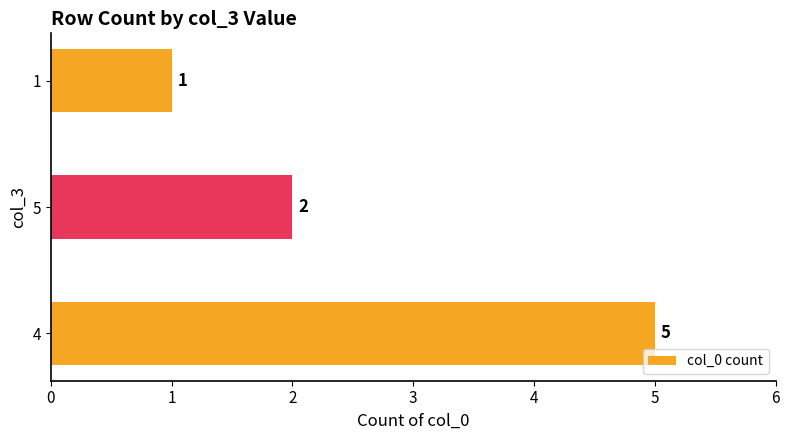

Approximately how many times larger is the value at 4 compared to 1?

5.0